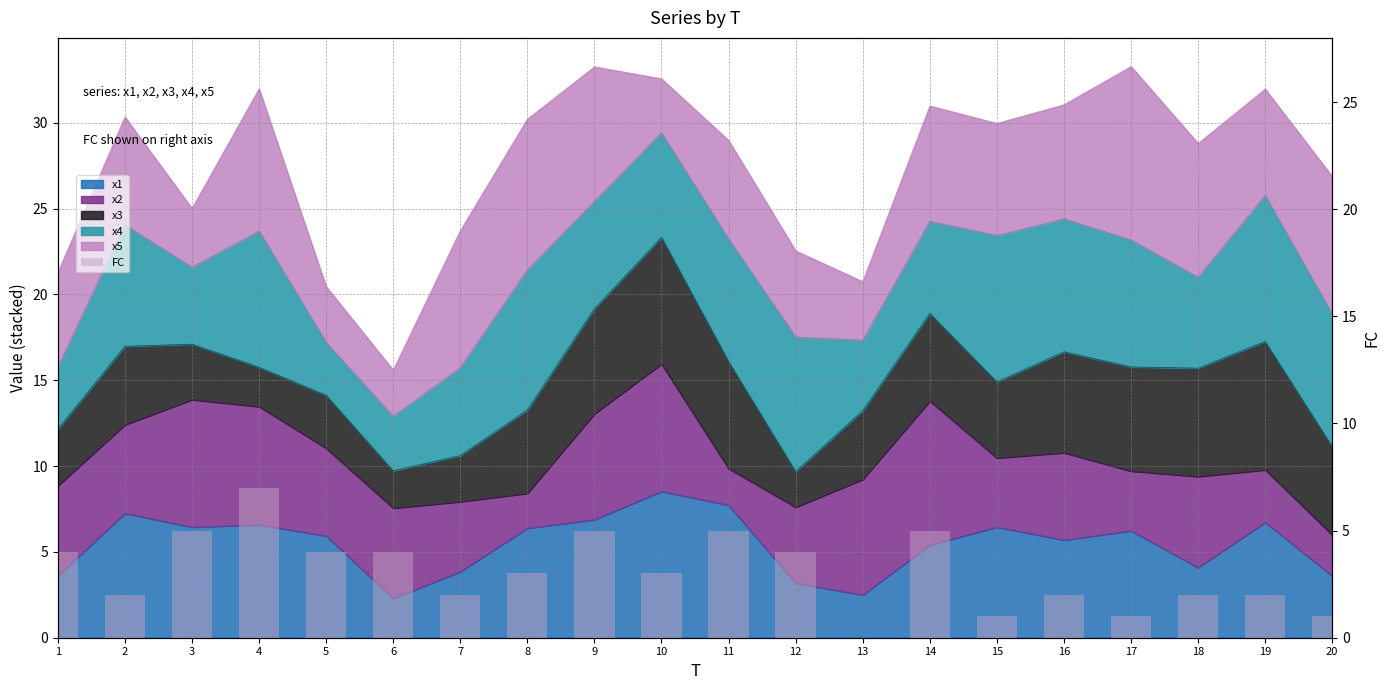

What is the change in value from 10 to 17?

-2